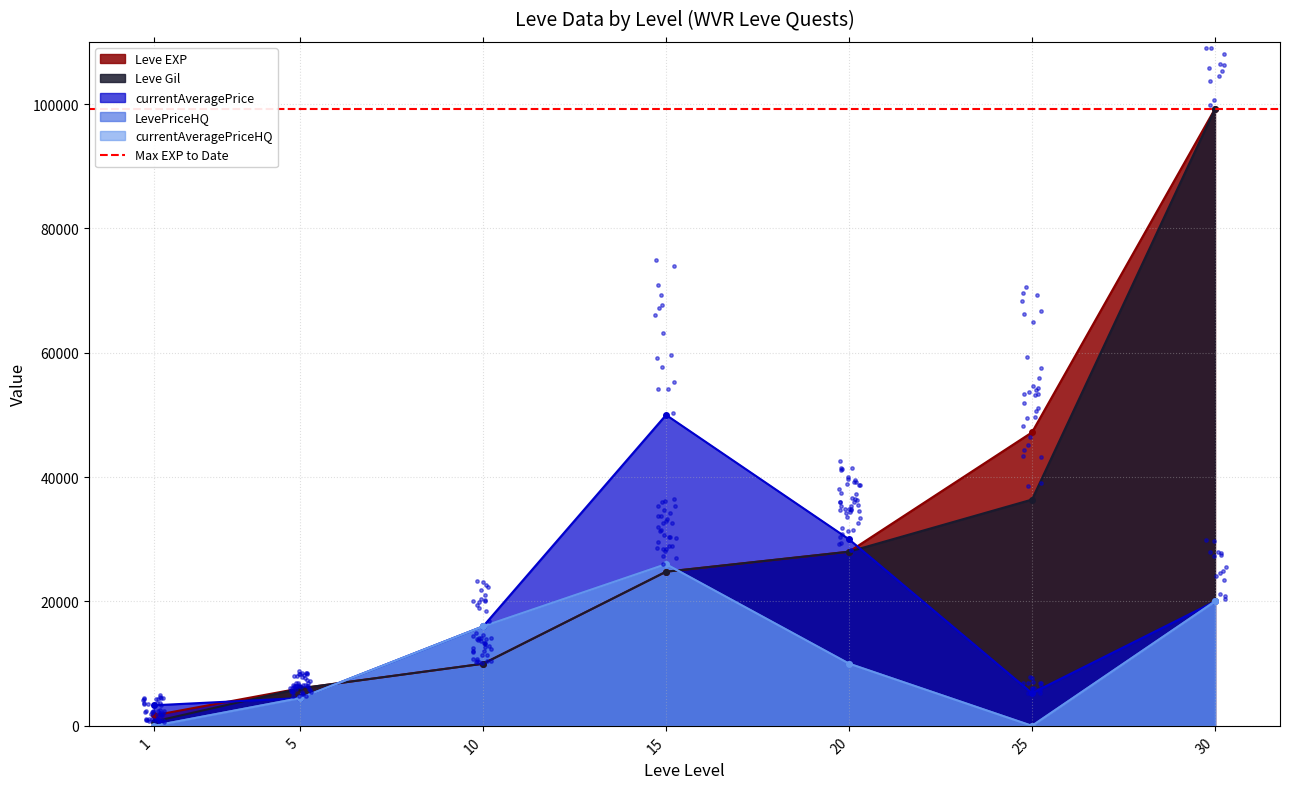

At how many categories does at least one series exceed 44816?

3